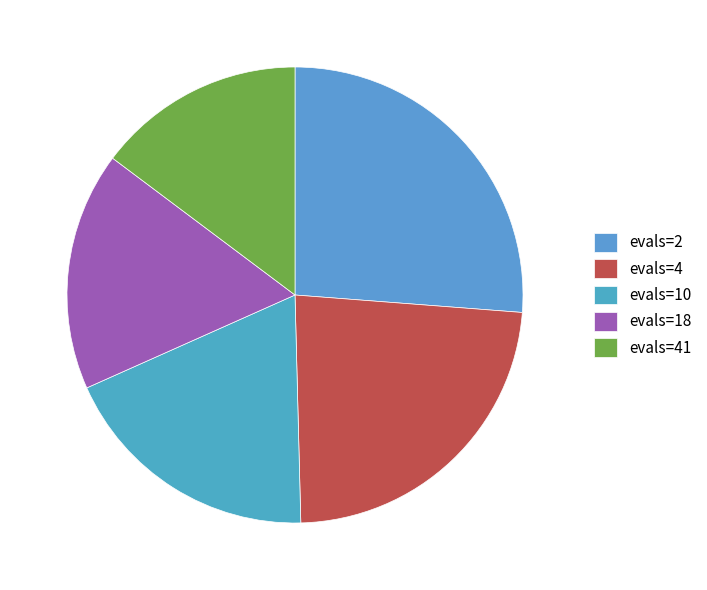

Rank the categories by value from highest to lowest.

evals=2, evals=4, evals=10, evals=18, evals=41